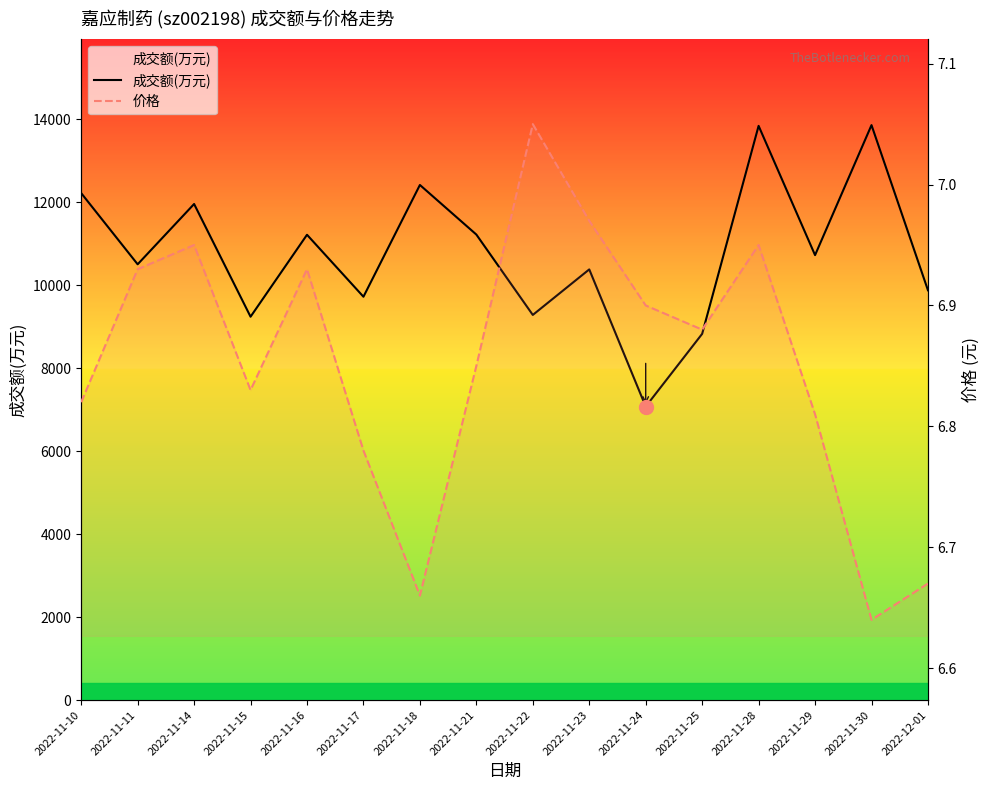

List the series in order of their peak value, lowest first.

价格, 成交额(万元)